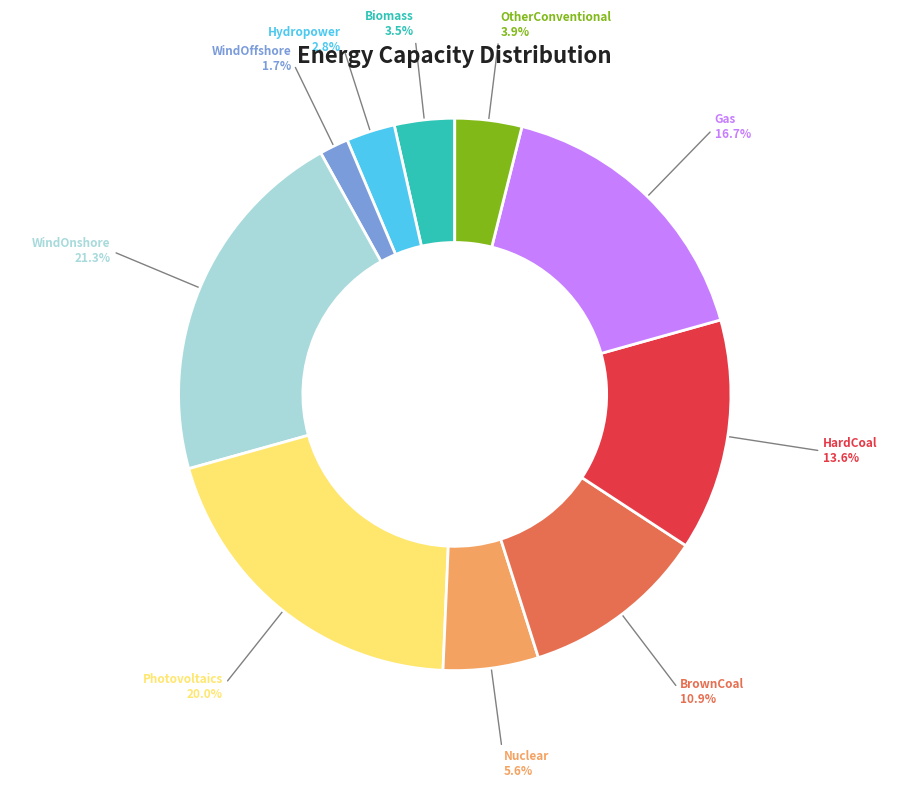

Is it true that OtherConventional is 12% of the pie?

False